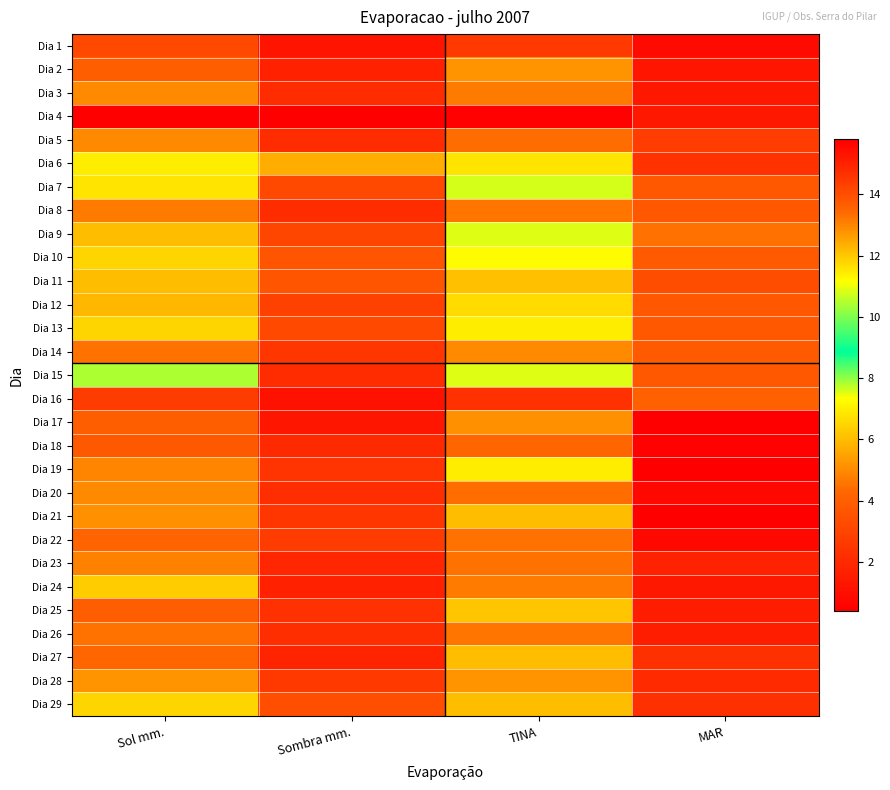

At which category does the chart reach its peak across all series?

MAR